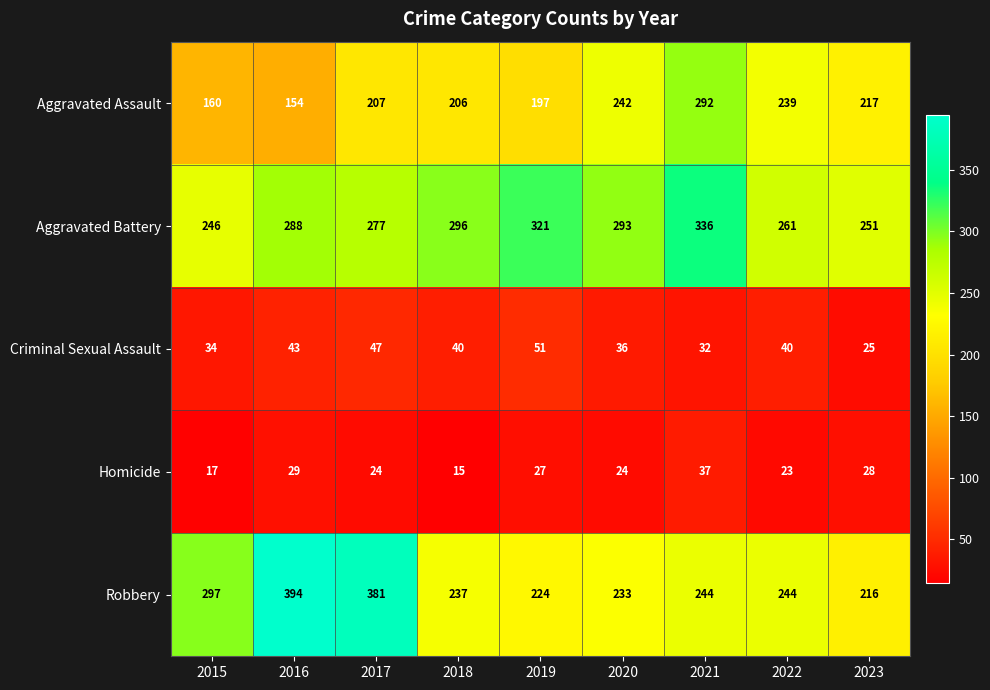

At which label is Aggravated Assault closest to 223?

2023